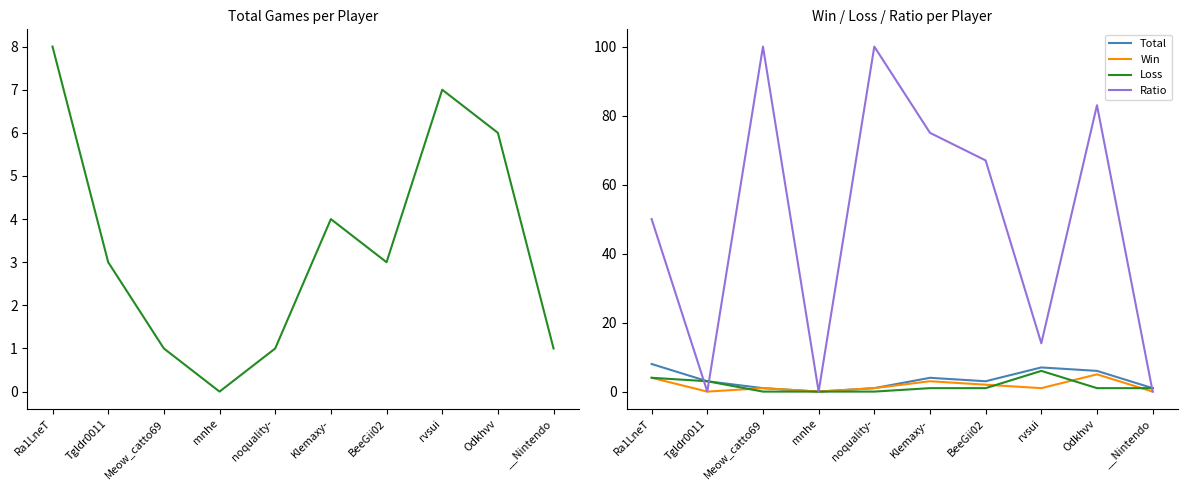

What is the highest value of the Win series?

5